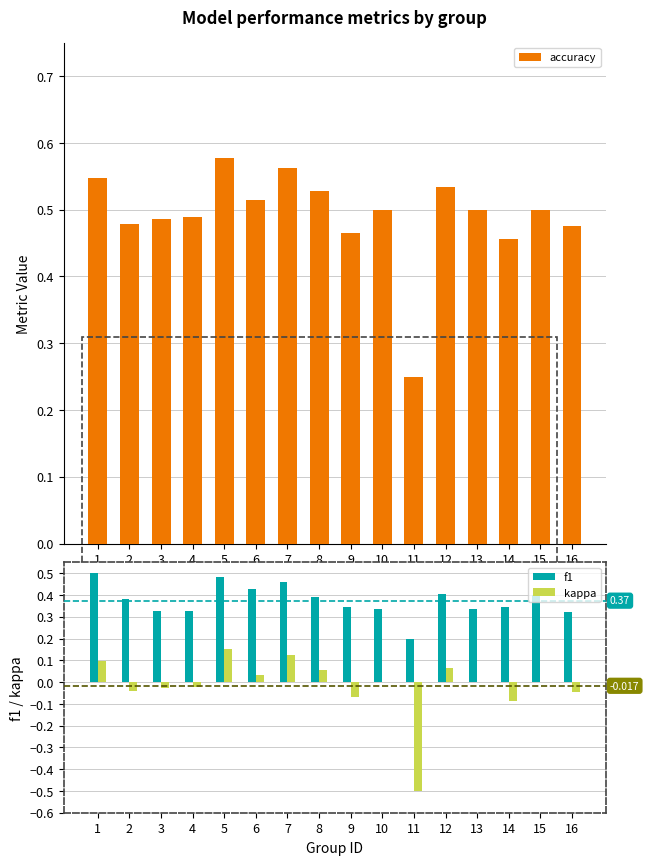

What is the total value across all series at 5?

1.2